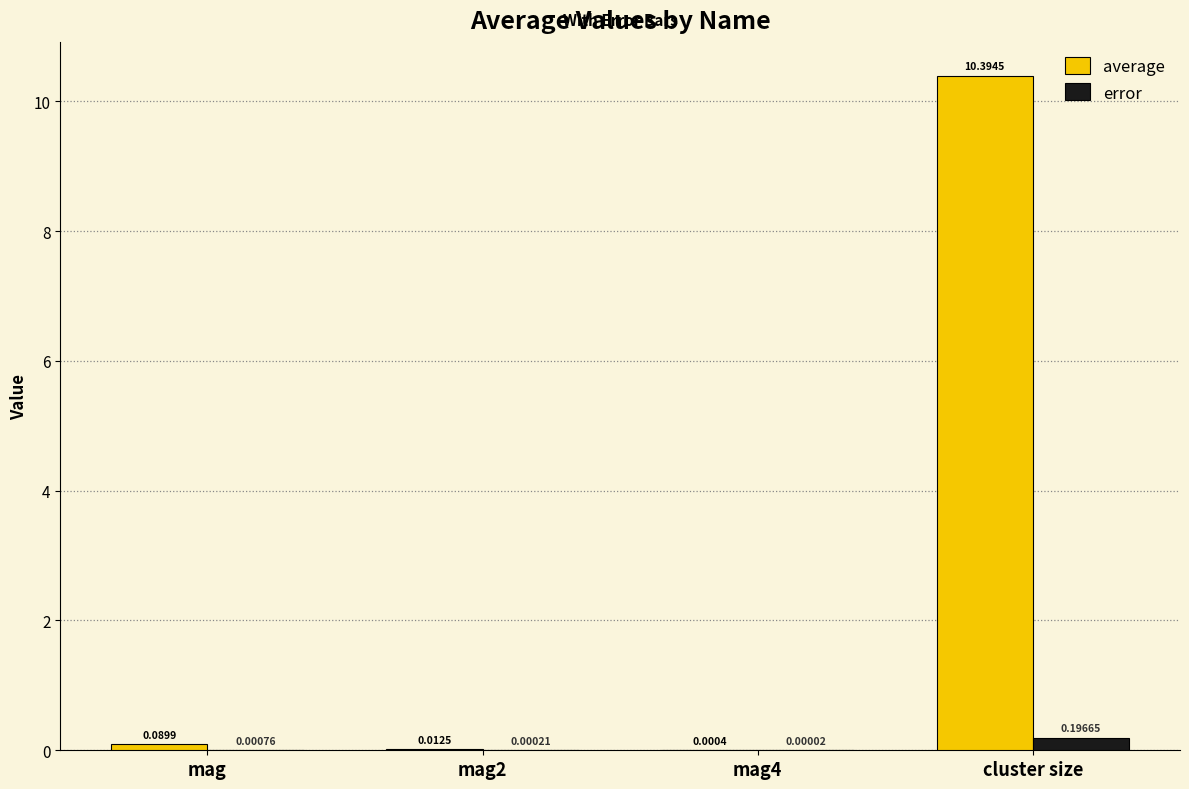

Which series has the widest spread of values?

average